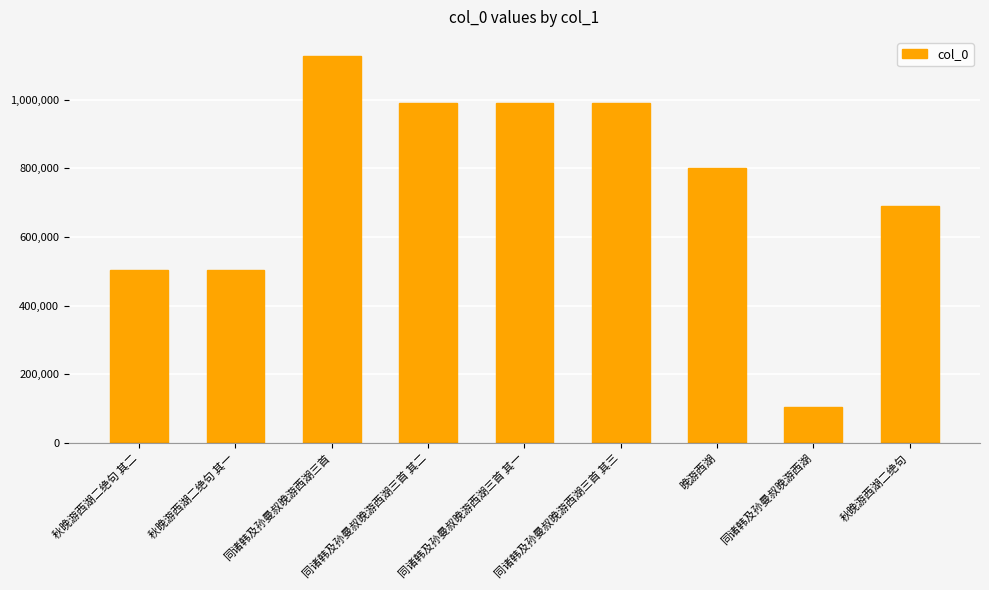

What is the minimum value shown in the chart?

105575